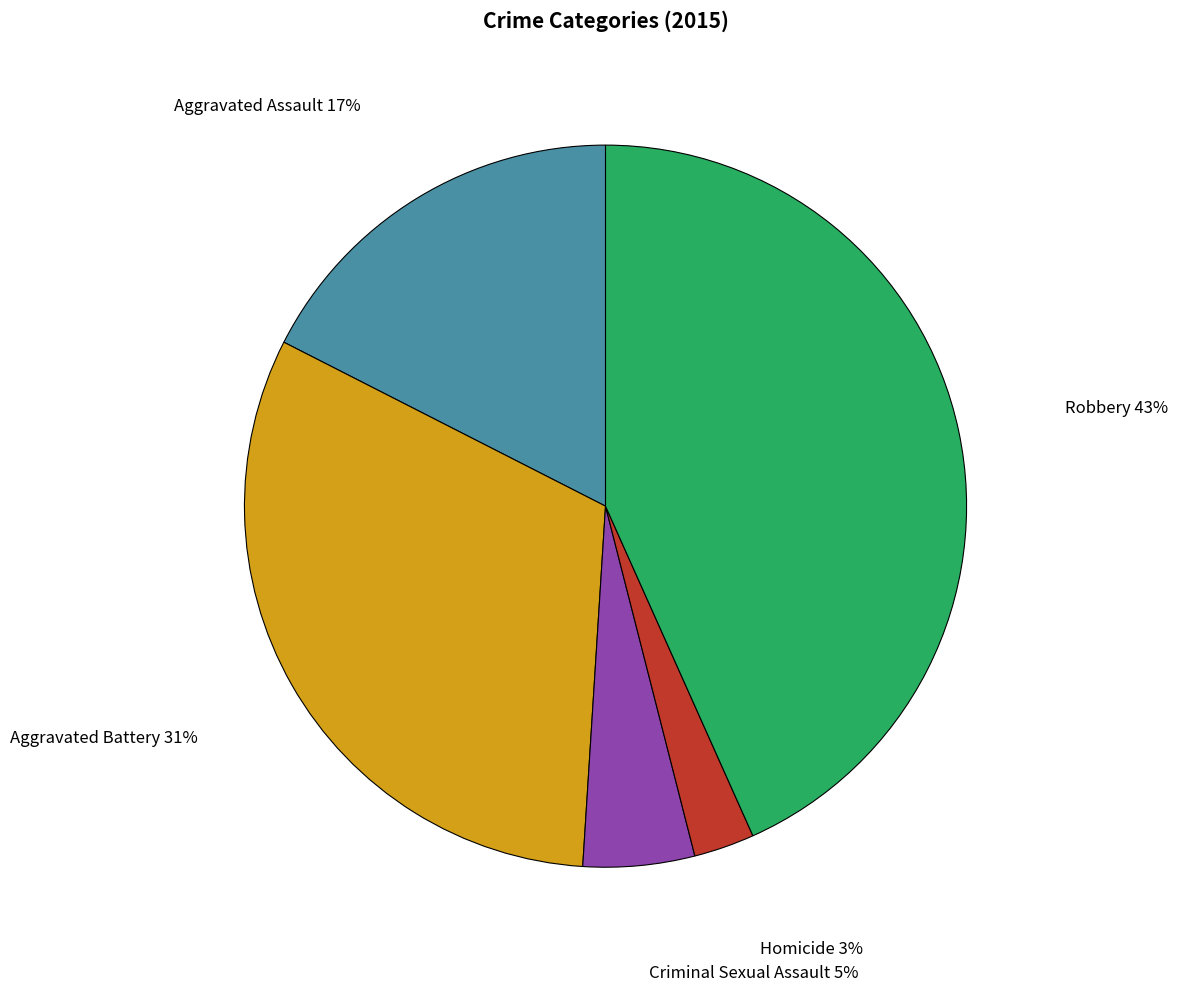

Is there any slice that represents more than half of the pie?

No